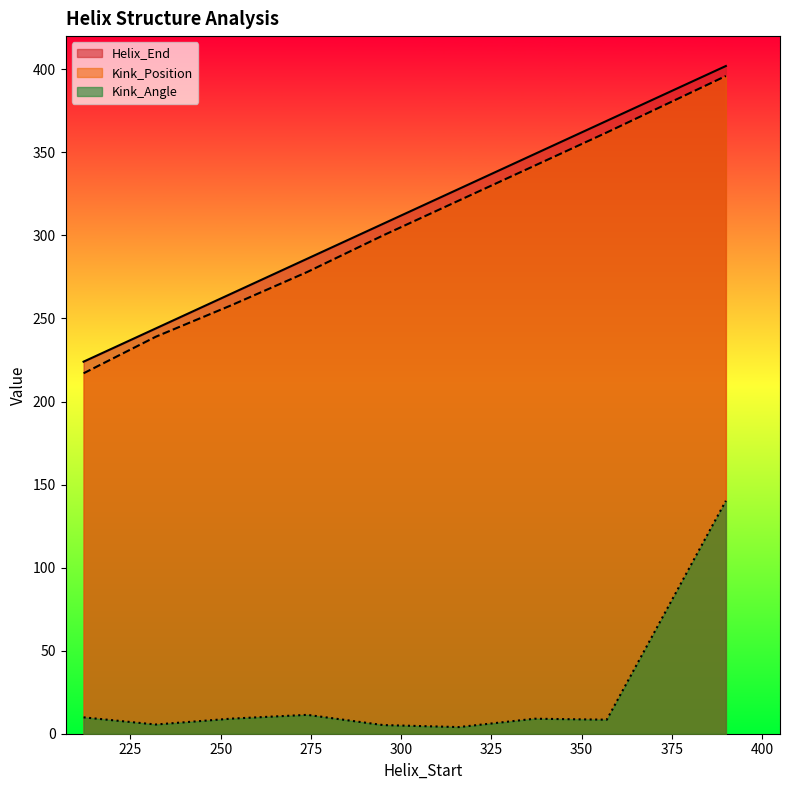

Is the value of Kink_Angle at 274 greater than the value of Kink_Position at 232?

No